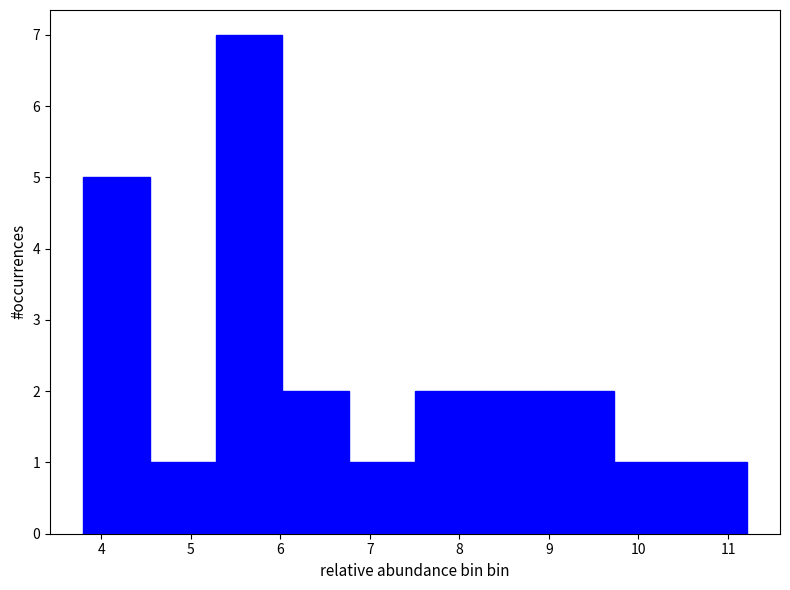

What is the height of the bar covering 6.0 to 6.8 on the x-axis? Neither the bar edges nor the heights are printed on the chart, so give them approximately, as read against the axes.

2